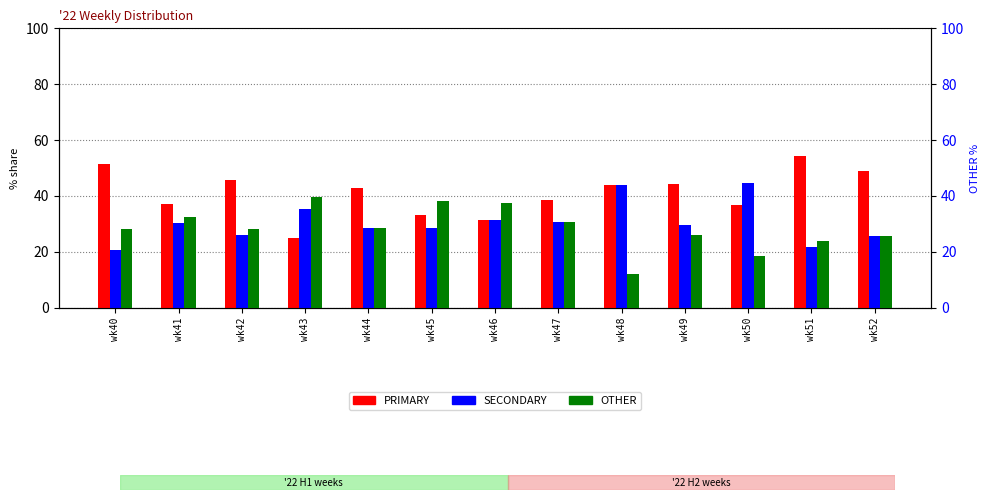

What is the value of the PRIMARY bar at the 11th from the left?

36.8